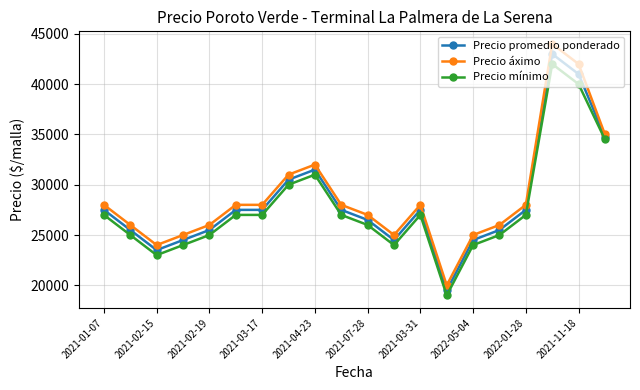

List the series in order of their overall mean, highest first.

Precio áximo, Precio promedio ponderado, Precio mínimo